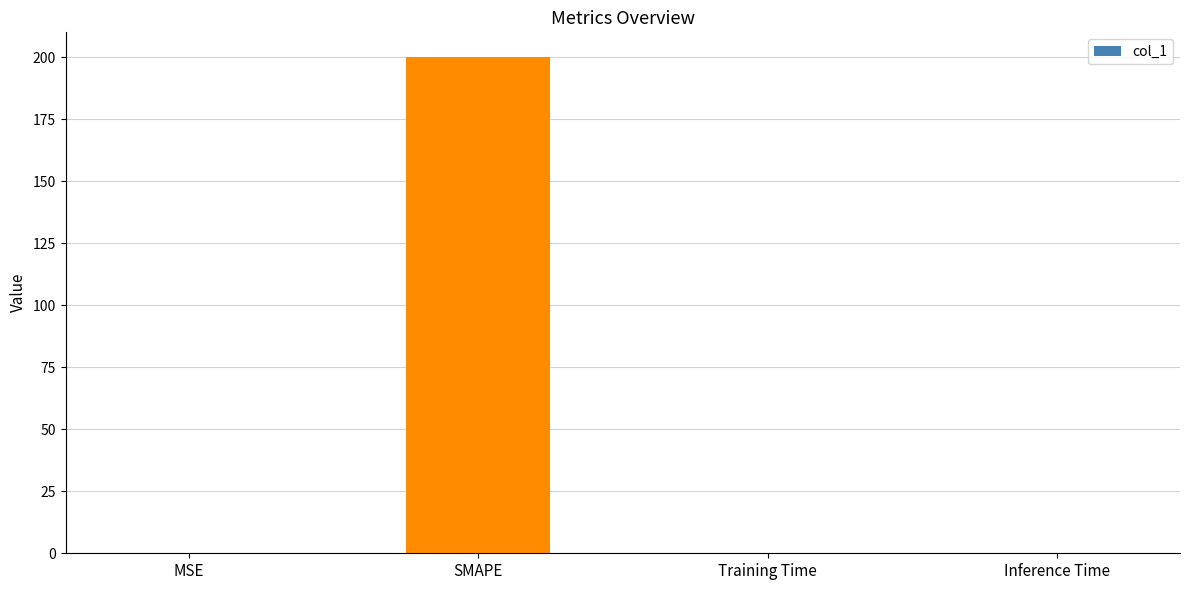

At which category does the chart reach its peak across all series?

SMAPE